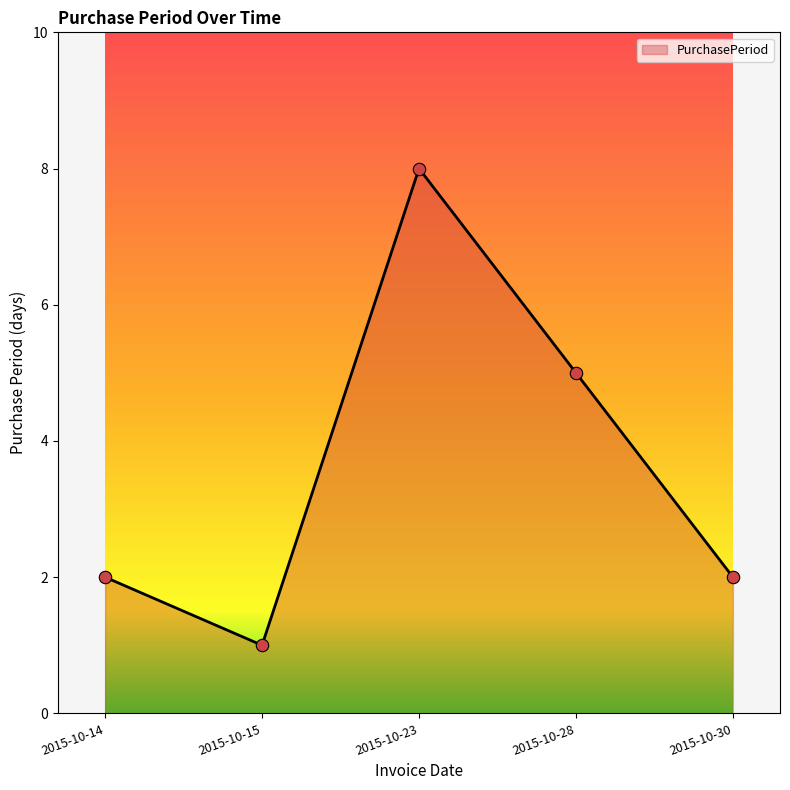

What is the ratio of the value at 2015-10-30 to the value at 2015-10-14?

1.0